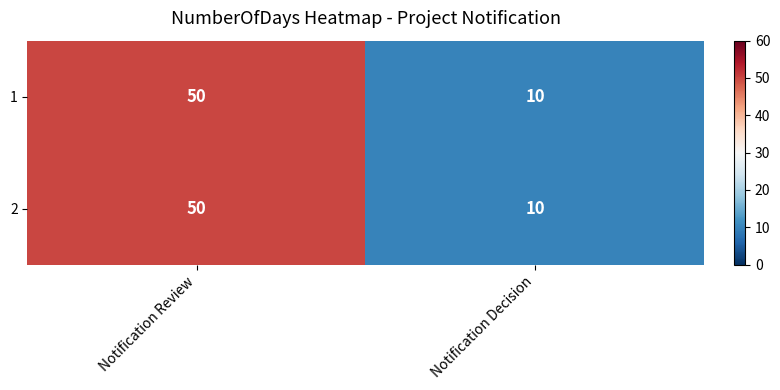

What is the total value across all series at Notification Review?

100